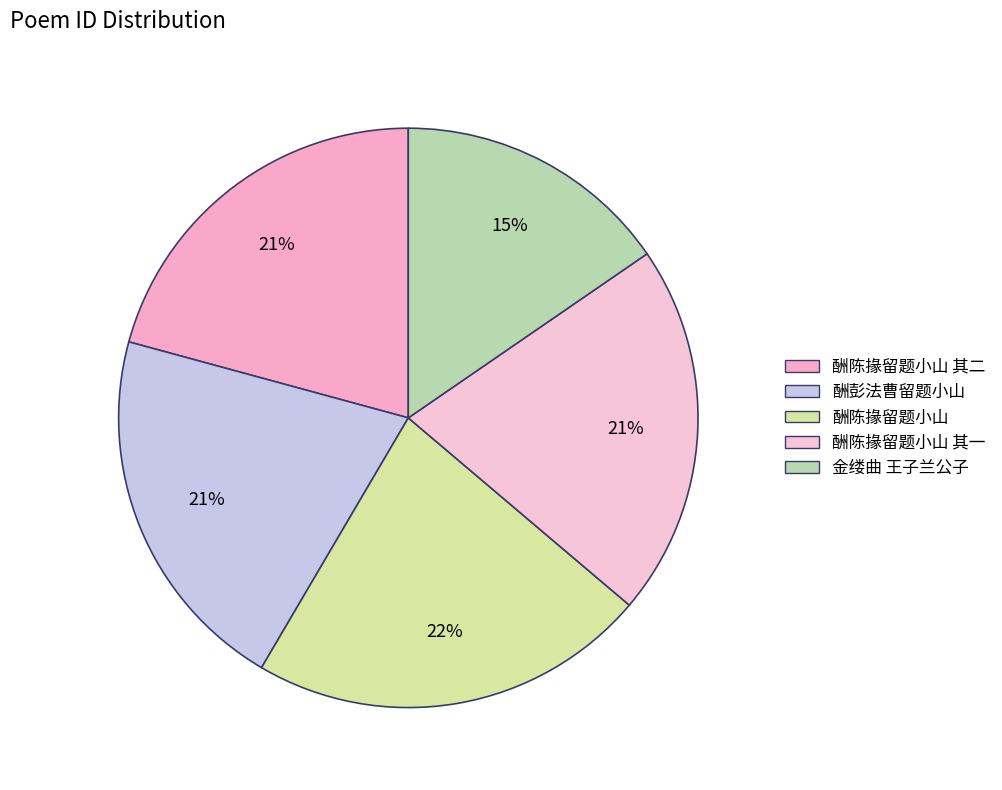

To the nearest percent, what is the average slice percentage?

20%